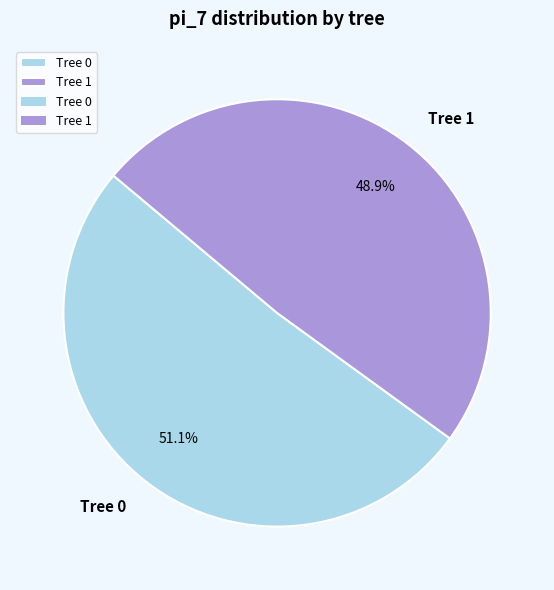

To the nearest percent, what is the combined percentage of Tree 0 and Tree 1?

100%